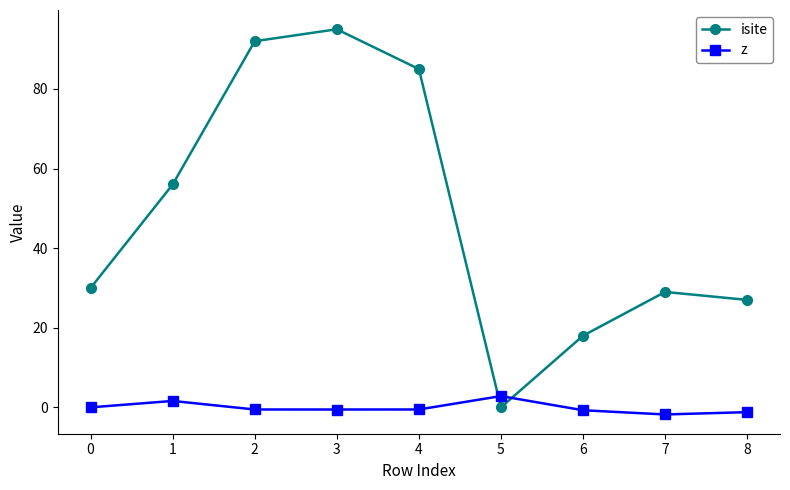

The isite series shows 85.0 at 4. True or false?

True